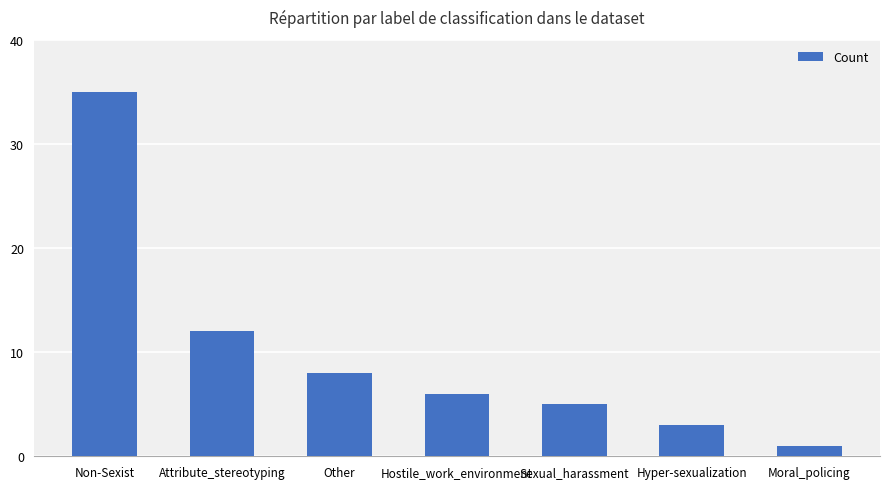

What is the sum of all values?

70